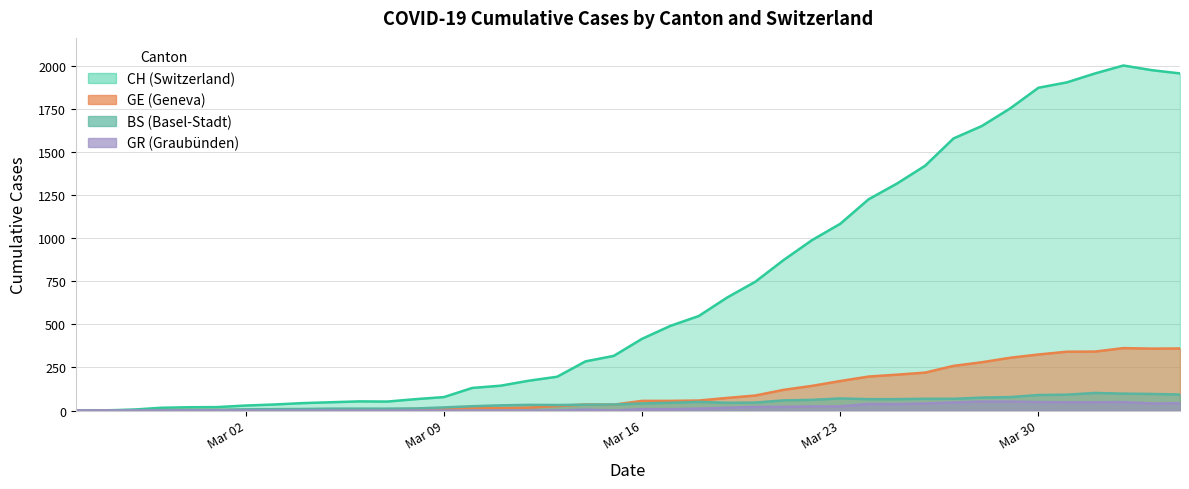

The value of CH at Mar 23 is 1083. True or false?

True